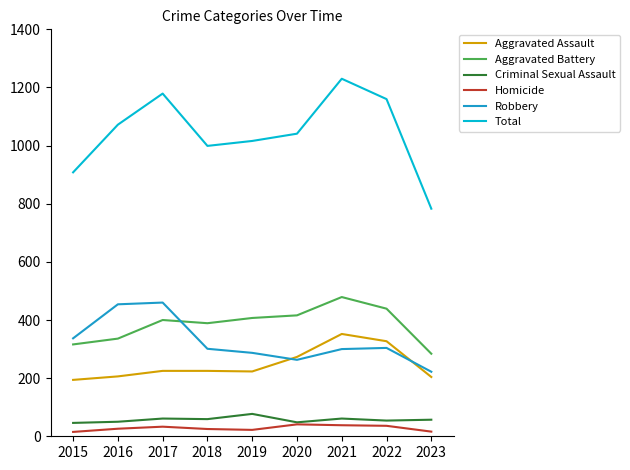

How many lines are shown in the chart?

6